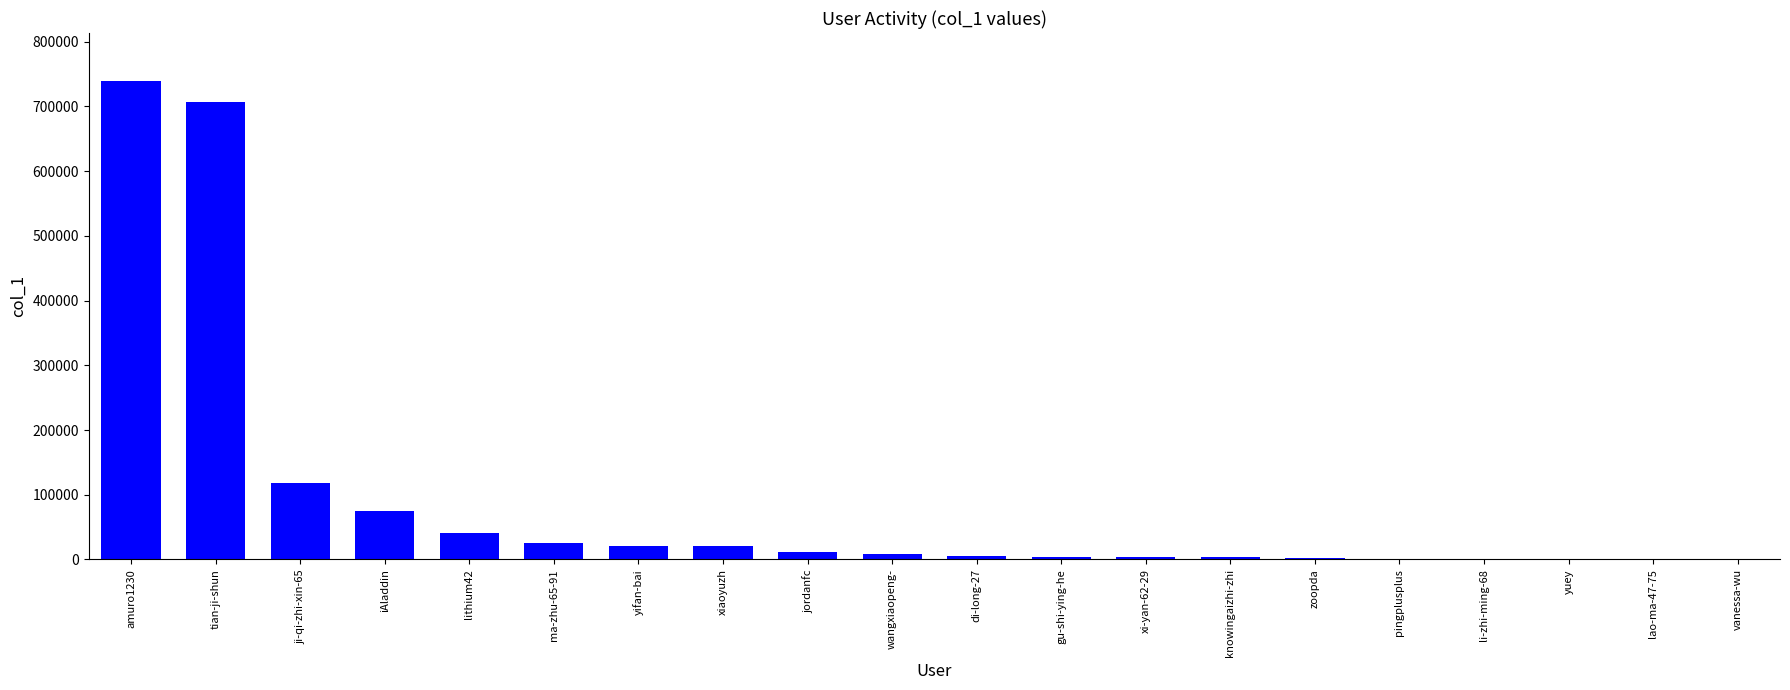

Which has a higher value, xiaoyuzh or tian-ji-shun?

tian-ji-shun